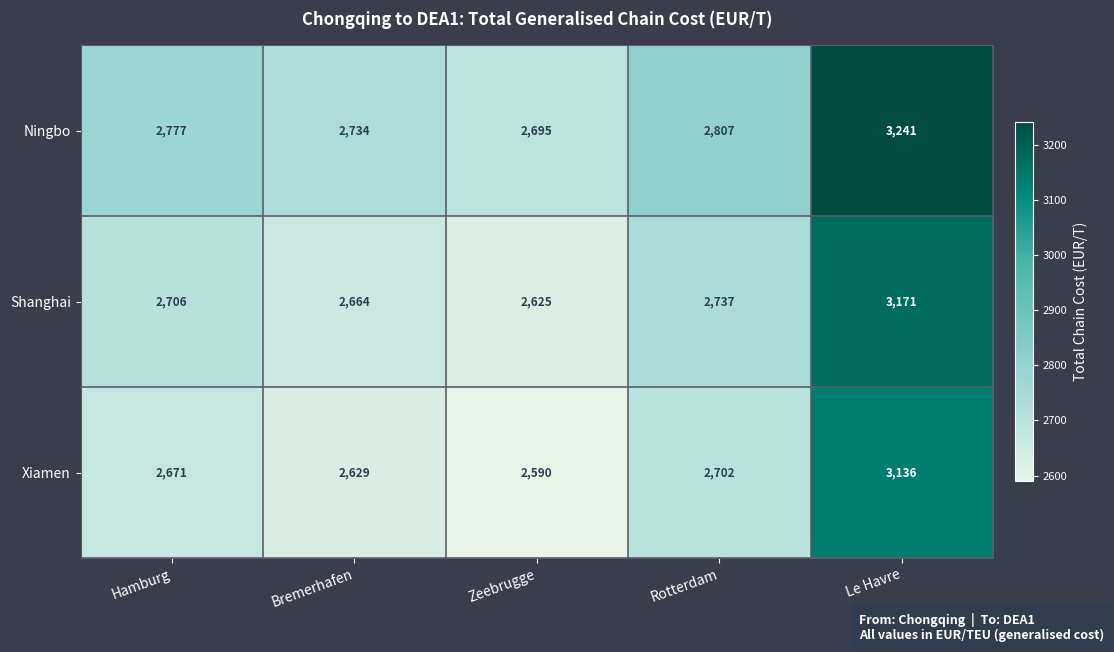

At which label is Xiamen closest to 2863?

Rotterdam